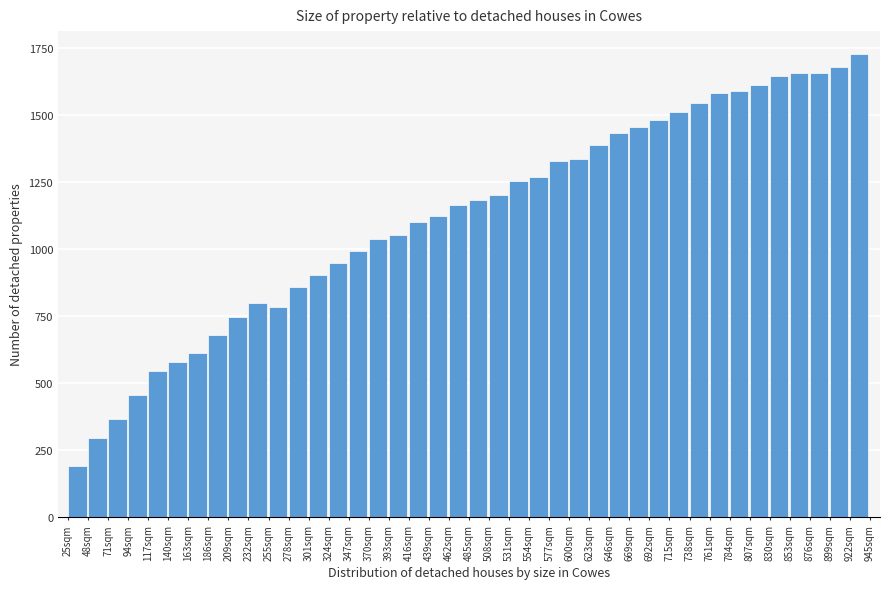

Read the value at 48sqm, to the nearest 100.

300